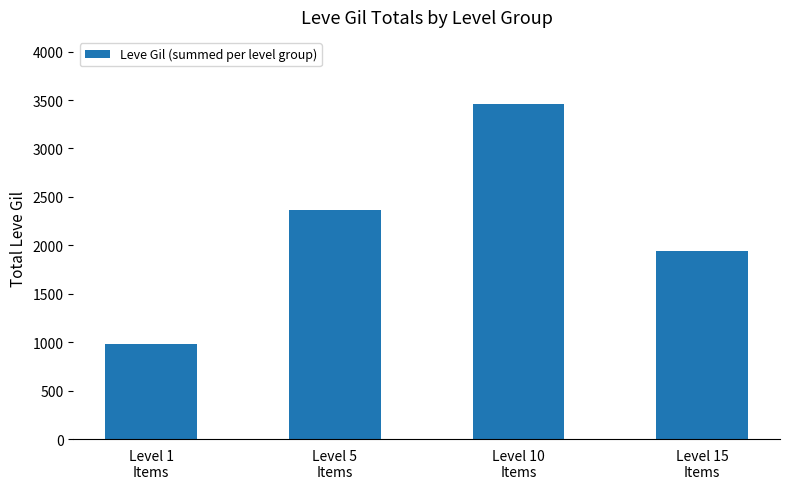

What is the minimum value shown in the chart?

981